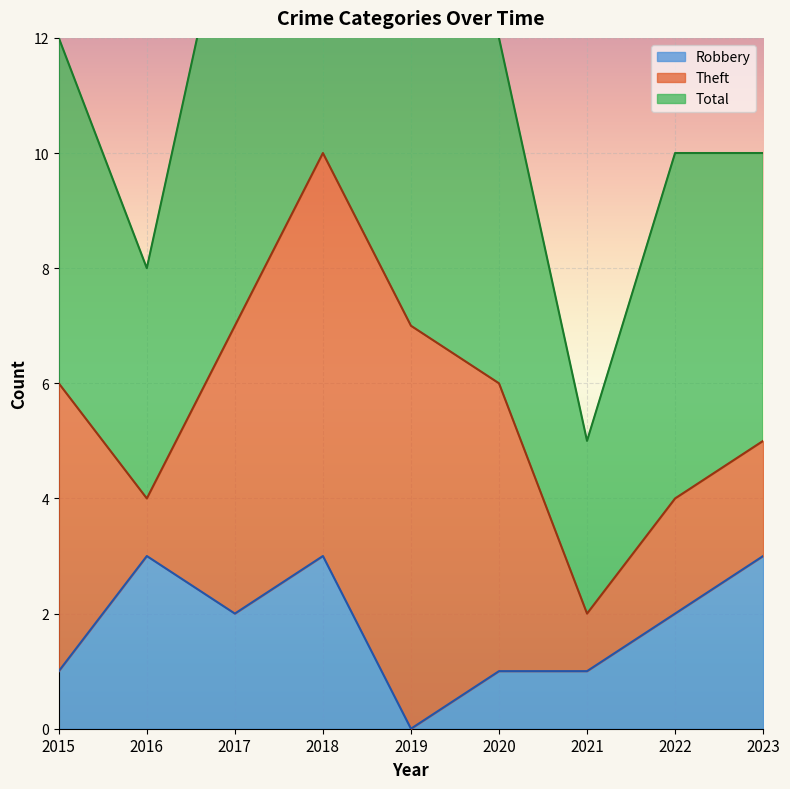

List the labels in order of Robbery value, largest first.

2016, 2018, 2023, 2017, 2022, 2015, 2020, 2021, 2019